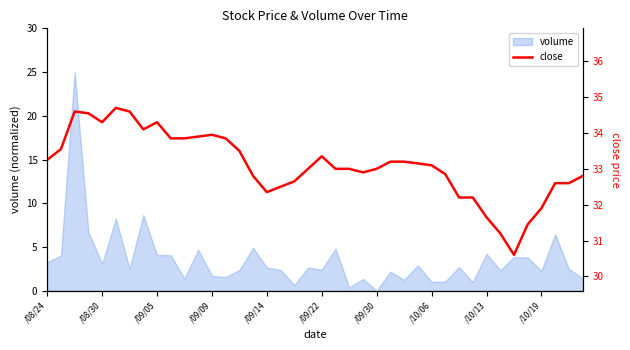

The chart shows a value of 48.8 at 10. True or false?

False